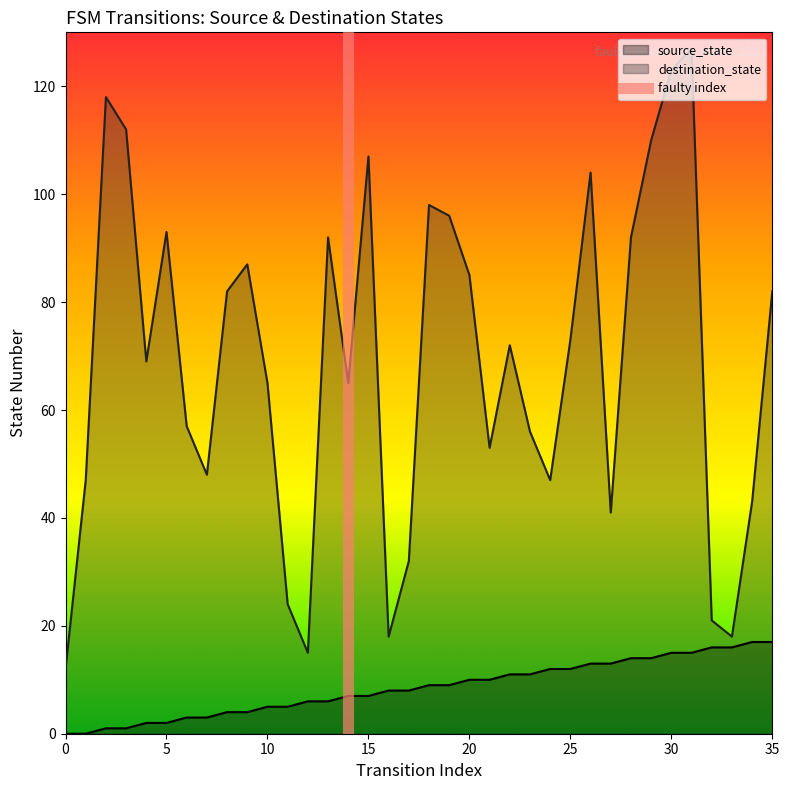

The destination_state series shows 73 at 25. True or false?

True